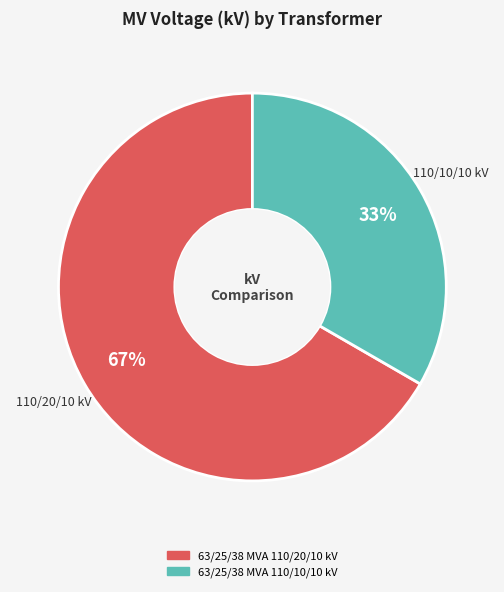

How many slices are in this pie chart?

2